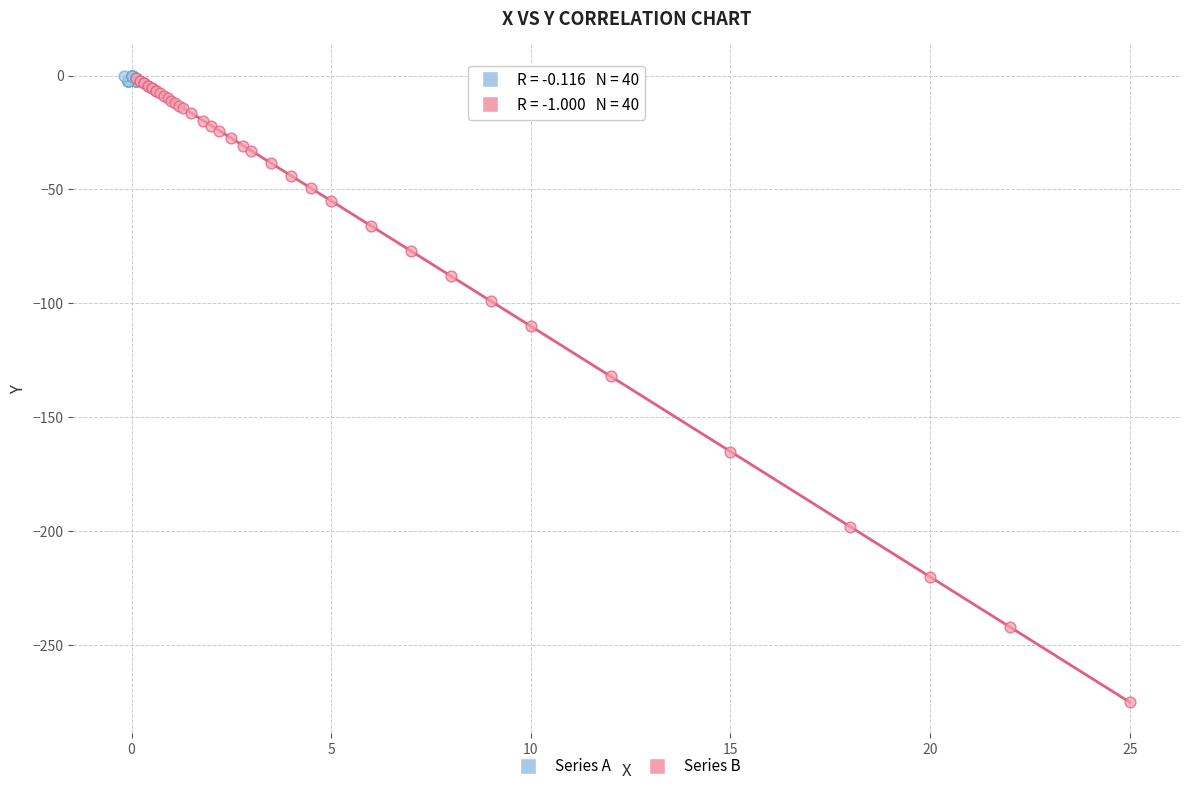

Which series contains the lowest Y value?

Series B